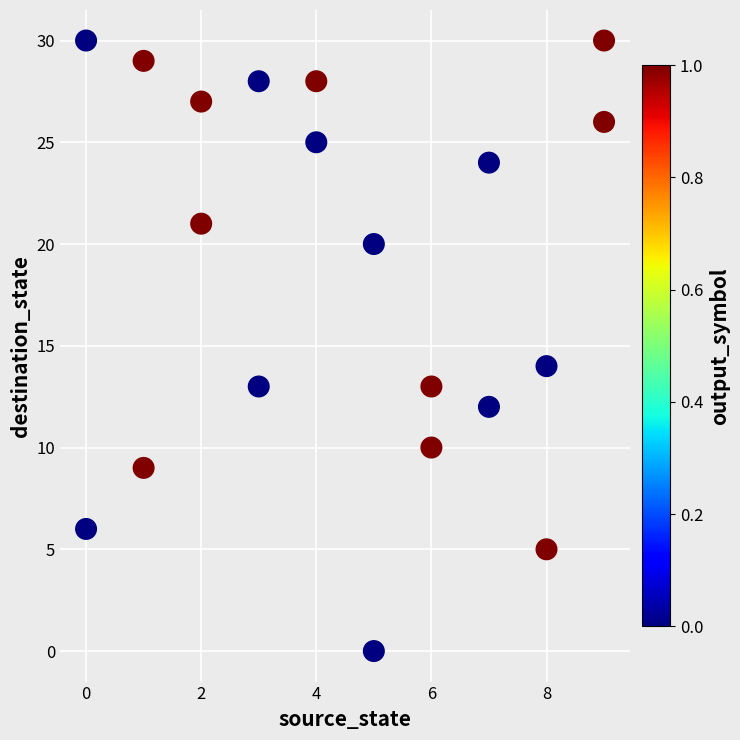

What is the range of X values (max minus min)?

9